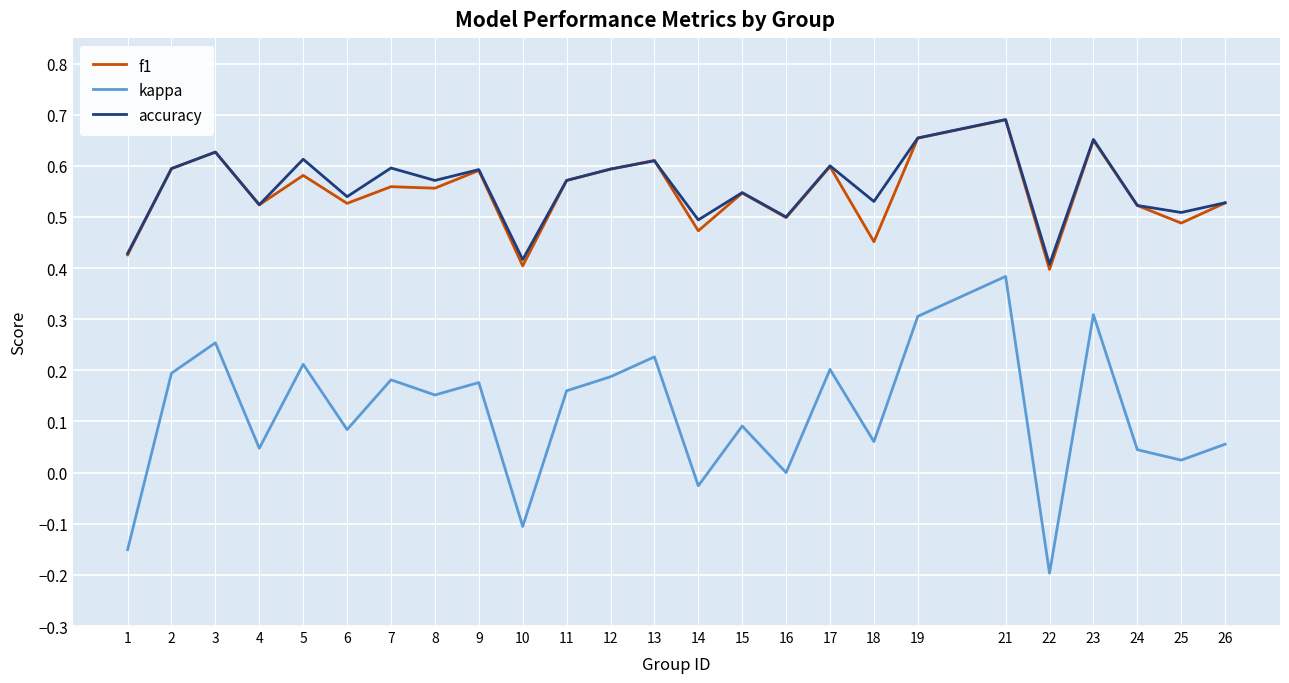

The value of accuracy at 25 is 0.5. True or false?

True